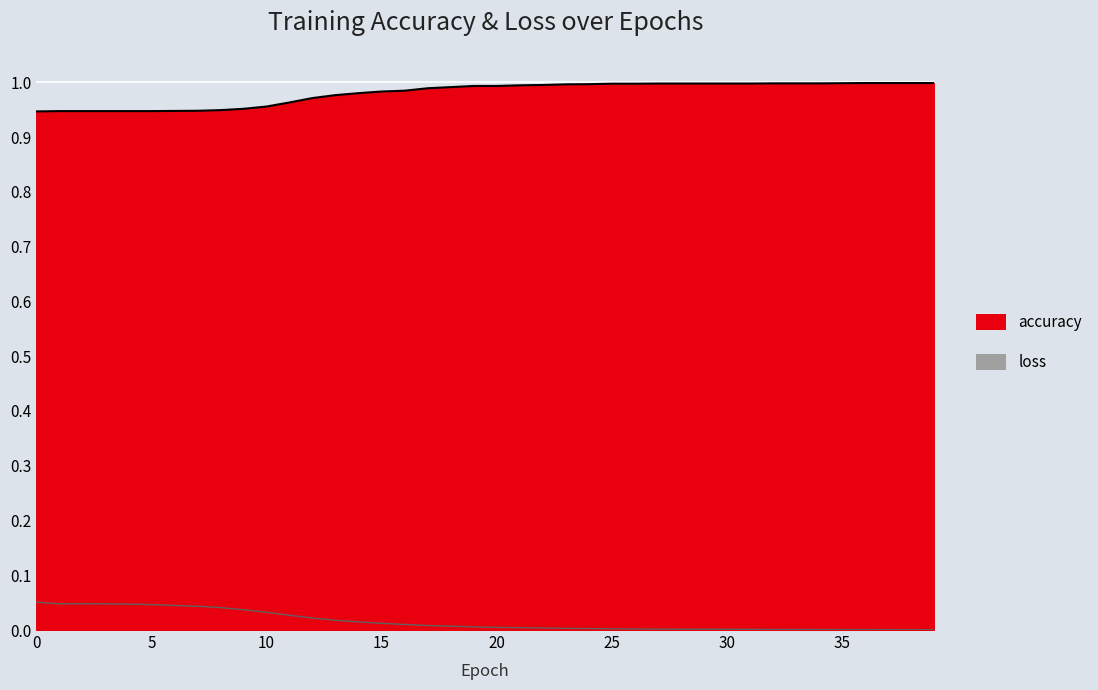

True or false: accuracy and loss intersect in this chart.

False